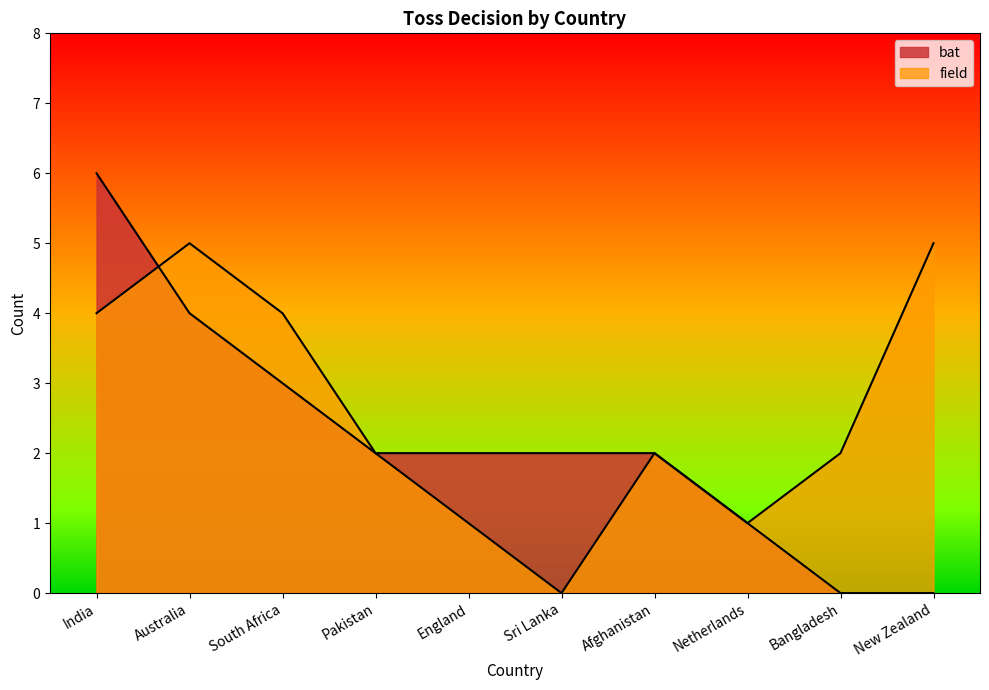

Where is the first local minimum for field?

Sri Lanka